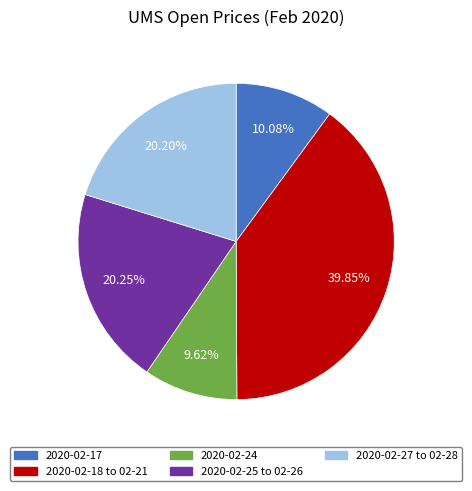

Is there a majority slice in this chart?

No